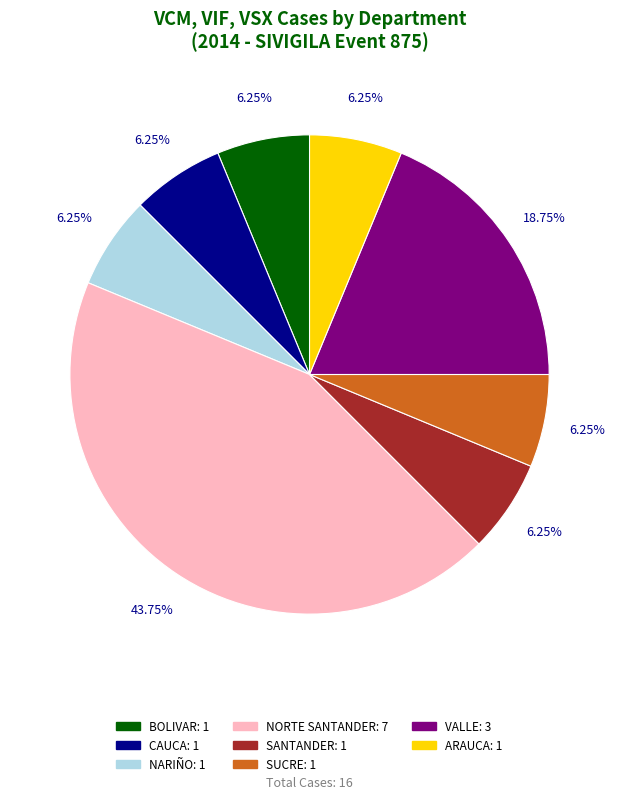

What is the largest slice in the pie chart?

NORTE SANTANDER